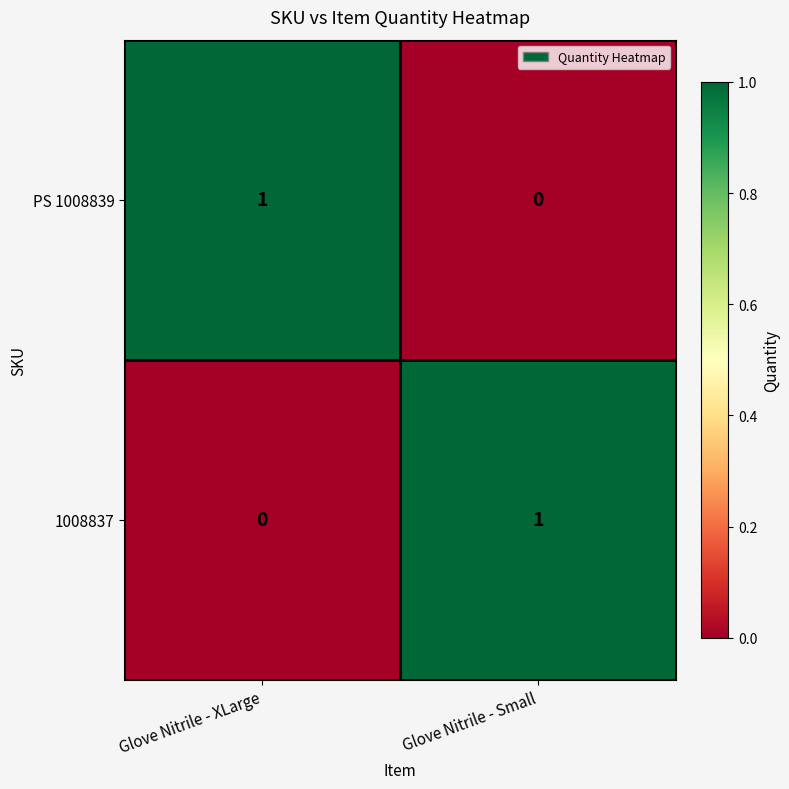

Reading left to right, what are all the values shown in this chart?

PS 1008839: Glove Nitrile - XLarge=1	Glove Nitrile - Small=0
1008837: Glove Nitrile - XLarge=0	Glove Nitrile - Small=1